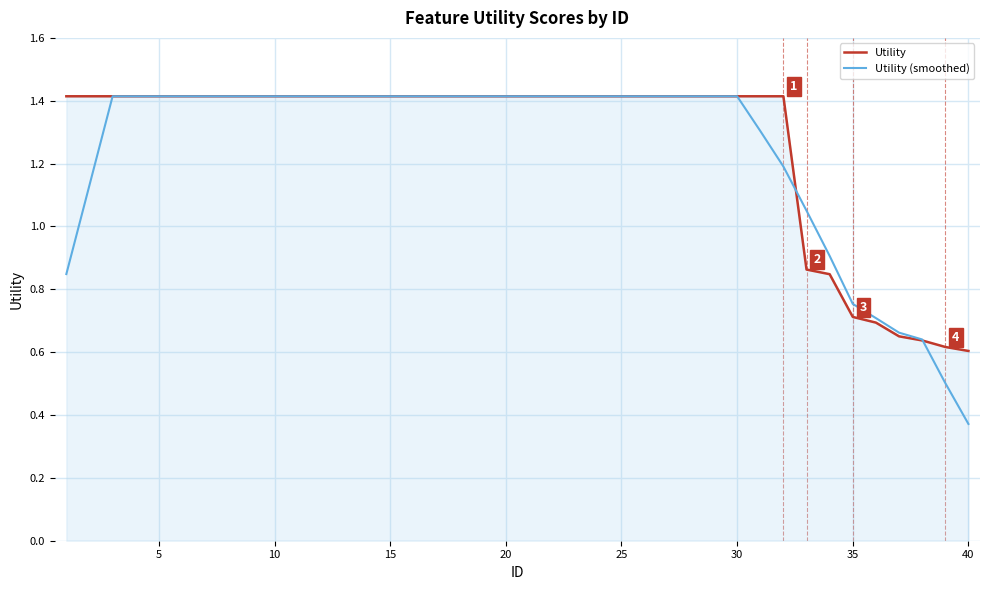

Rank the series by their average value, from lowest to highest.

Utility (smoothed), Utility